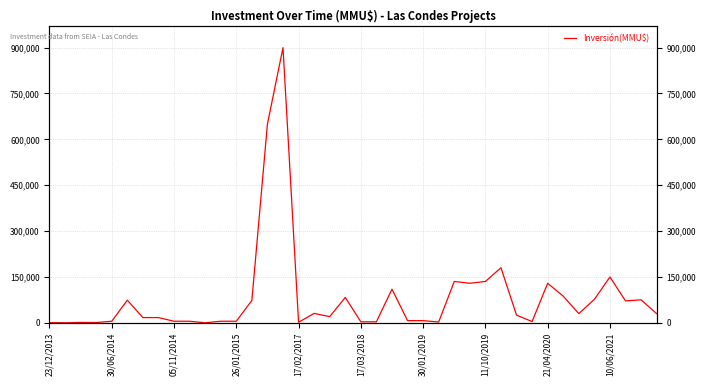

What is the difference between the maximum and second lowest values?

899990